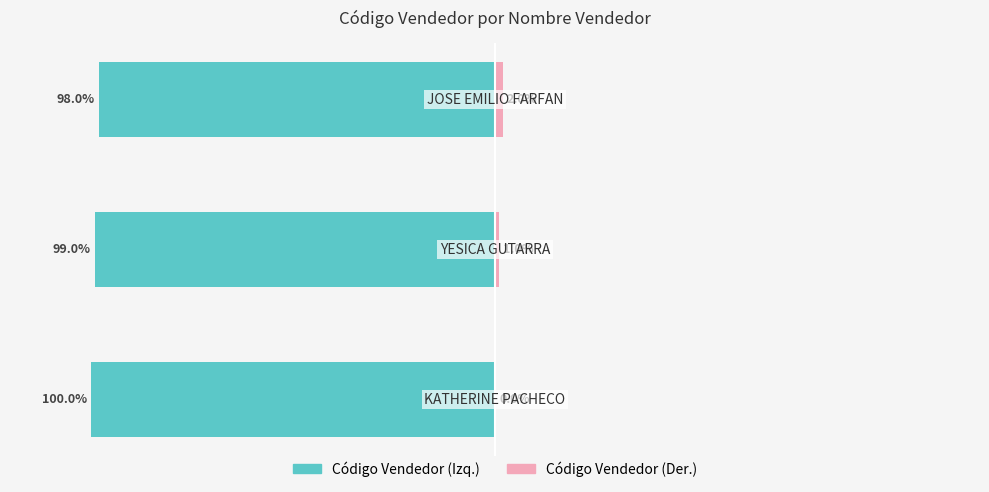

The Código Vendedor (Left) series shows -99.0 at 1. True or false?

True